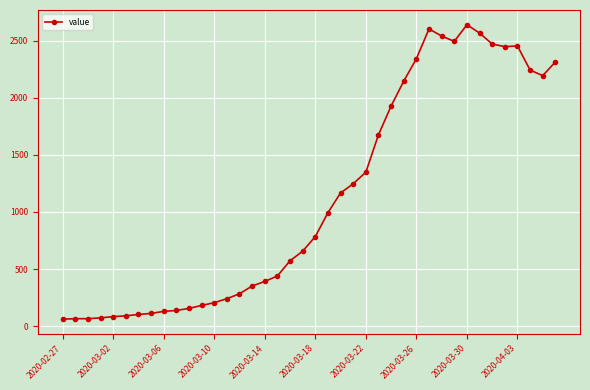

What is the difference between the maximum and second lowest values?

2574